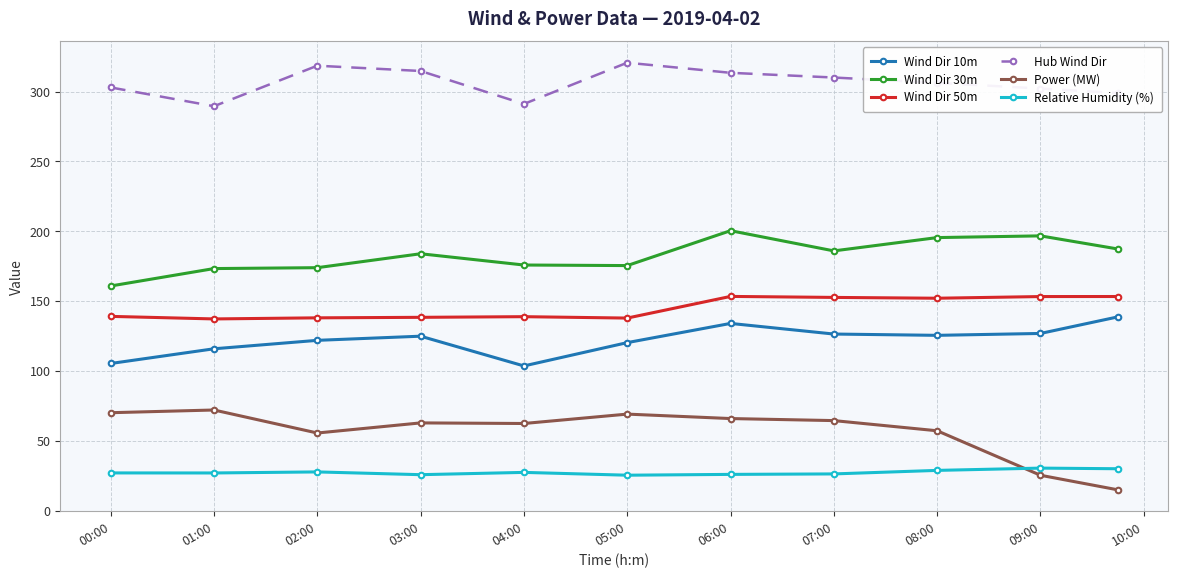

Which series has the largest total across all categories?

Hub Wind Dir